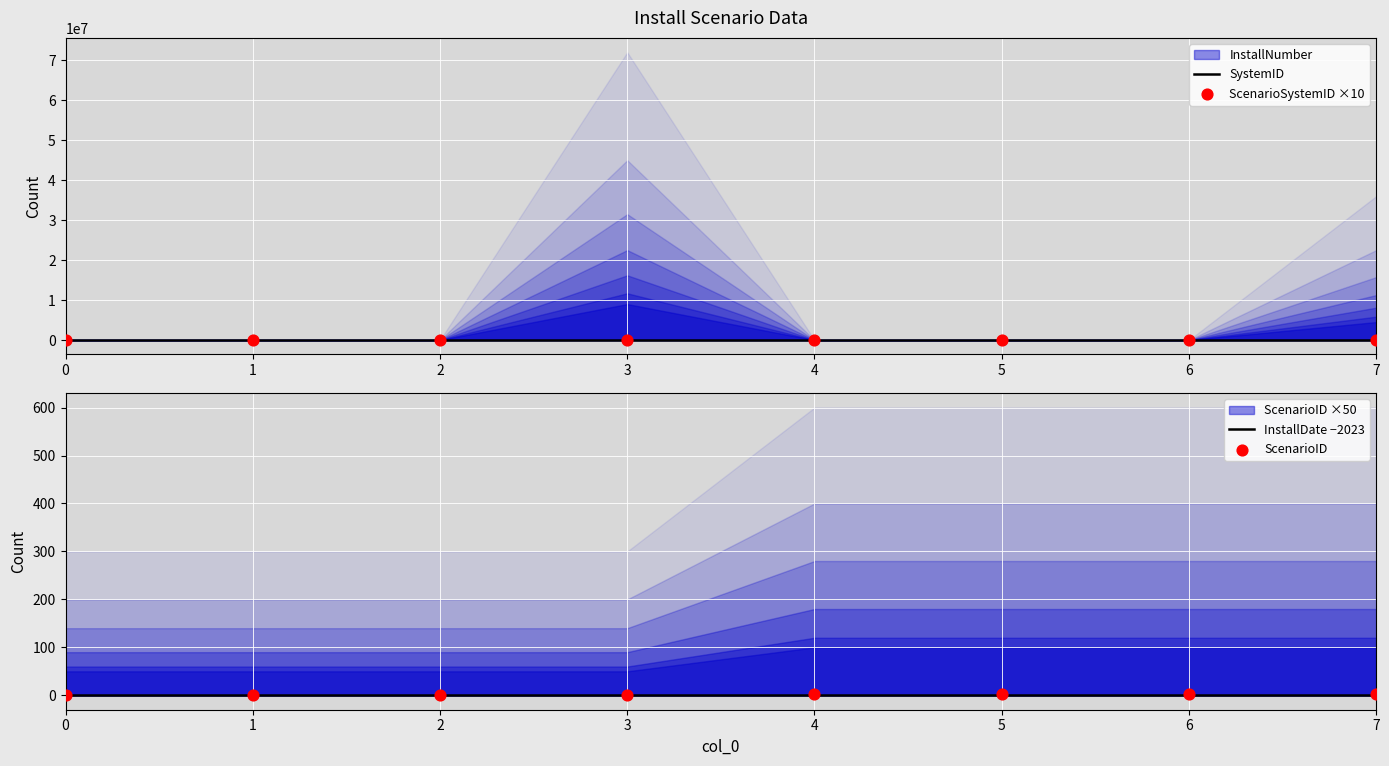

Is the value of ScenarioID at 4 greater than the value of InstallDate −2023 at 0?

Yes